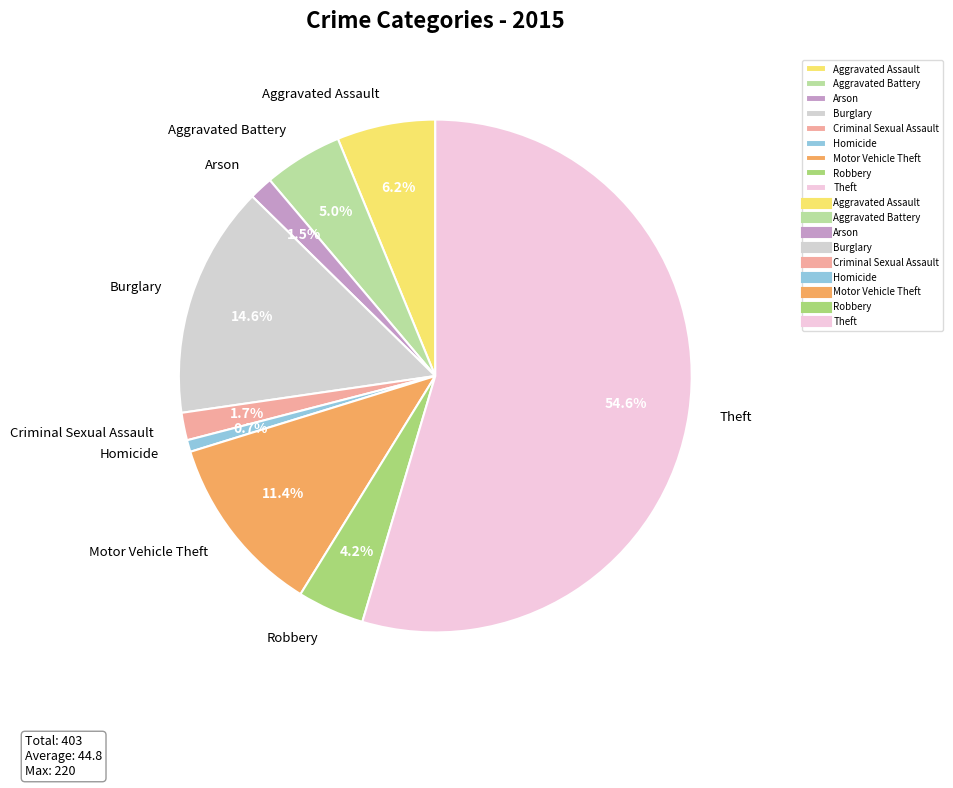

Which has a higher value, Homicide or Motor Vehicle Theft?

Motor Vehicle Theft